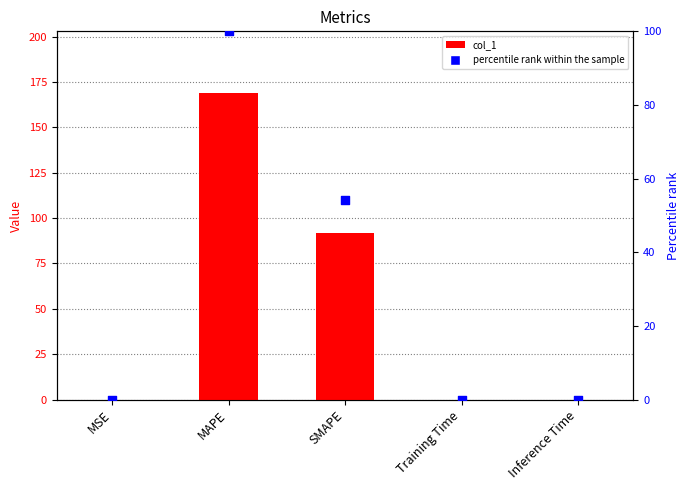

Which series has the largest Y range (max minus min)?

col_1